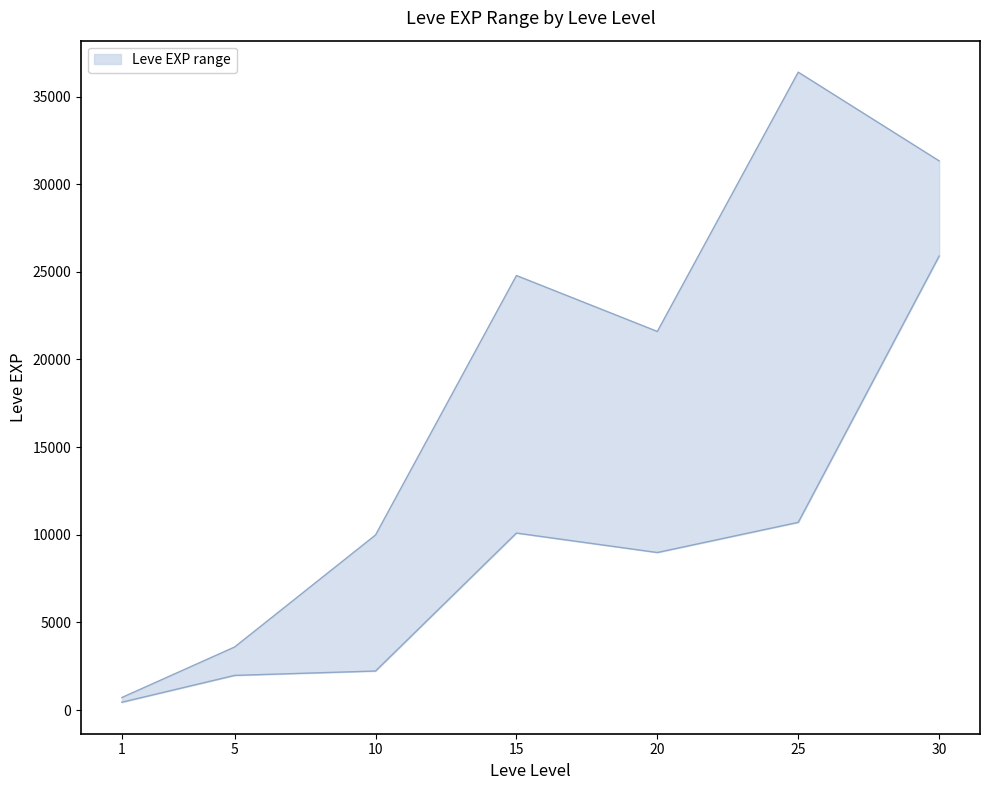

True or false: Leve EXP upper and Leve EXP lower cross at least once.

False